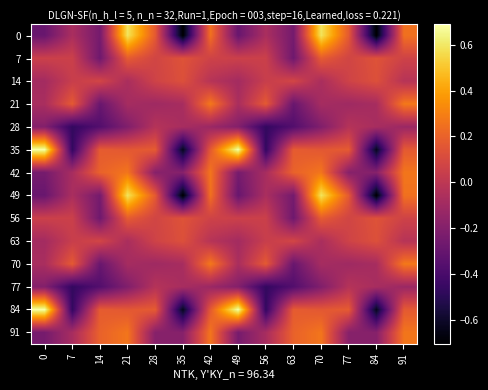

Reading left to right, list all the values displayed in this chart.

0: 0=-0.3	7=-0.1	14=-0.2	21=0.6	28=0.2	35=-0.7	42=0.3	49=-0.3	56=-0.1	63=-0.2	70=0.6	77=0.2	84=-0.7	91=0.3
7: 0=0.1	7=0.1	14=-0.3	21=0.2	28=0.1	35=0.1	42=0.1	49=0.1	56=0.1	63=-0.3	70=0.2	77=0.1	84=0.1	91=0.1
14: 0=-0.1	7=0.0	14=0.1	21=-0.1	28=0.1	35=0.1	42=-0.0	49=-0.1	56=0.0	63=0.1	70=-0.1	77=0.1	84=0.1	91=-0.0
21: 0=-0.1	7=0.2	14=-0.3	21=-0.1	28=-0.1	35=-0.1	42=0.3	49=-0.1	56=0.2	63=-0.3	70=-0.1	77=-0.1	84=-0.1	91=0.3
28: 0=-0.2	7=-0.5	14=-0.4	21=-0.2	28=-0.0	35=-0.1	42=-0.1	49=-0.2	56=-0.5	63=-0.4	70=-0.2	77=-0.0	84=-0.1	91=-0.1
35: 0=0.7	7=-0.5	14=0.2	21=0.2	28=0.2	35=-0.6	42=0.2	49=0.7	56=-0.5	63=0.2	70=0.2	77=0.2	84=-0.6	91=0.2
42: 0=-0.2	7=-0.1	14=0.2	21=0.3	28=-0.2	35=-0.2	42=0.3	49=-0.2	56=-0.1	63=0.2	70=0.3	77=-0.2	84=-0.2	91=0.3
49: 0=-0.3	7=-0.1	14=-0.2	21=0.6	28=0.2	35=-0.7	42=0.3	49=-0.3	56=-0.1	63=-0.2	70=0.6	77=0.2	84=-0.7	91=0.3
56: 0=0.1	7=0.1	14=-0.3	21=0.2	28=0.1	35=0.1	42=0.1	49=0.1	56=0.1	63=-0.3	70=0.2	77=0.1	84=0.1	91=0.1
63: 0=-0.1	7=0.0	14=0.1	21=-0.1	28=0.1	35=0.1	42=-0.0	49=-0.1	56=0.0	63=0.1	70=-0.1	77=0.1	84=0.1	91=-0.0
70: 0=-0.1	7=0.2	14=-0.3	21=-0.1	28=-0.1	35=-0.1	42=0.3	49=-0.1	56=0.2	63=-0.3	70=-0.1	77=-0.1	84=-0.1	91=0.3
77: 0=-0.2	7=-0.5	14=-0.4	21=-0.2	28=-0.0	35=-0.1	42=-0.1	49=-0.2	56=-0.5	63=-0.4	70=-0.2	77=-0.0	84=-0.1	91=-0.1
84: 0=0.7	7=-0.5	14=0.2	21=0.2	28=0.2	35=-0.6	42=0.2	49=0.7	56=-0.5	63=0.2	70=0.2	77=0.2	84=-0.6	91=0.2
91: 0=-0.2	7=-0.1	14=0.2	21=0.3	28=-0.2	35=-0.2	42=0.3	49=-0.2	56=-0.1	63=0.2	70=0.3	77=-0.2	84=-0.2	91=0.3